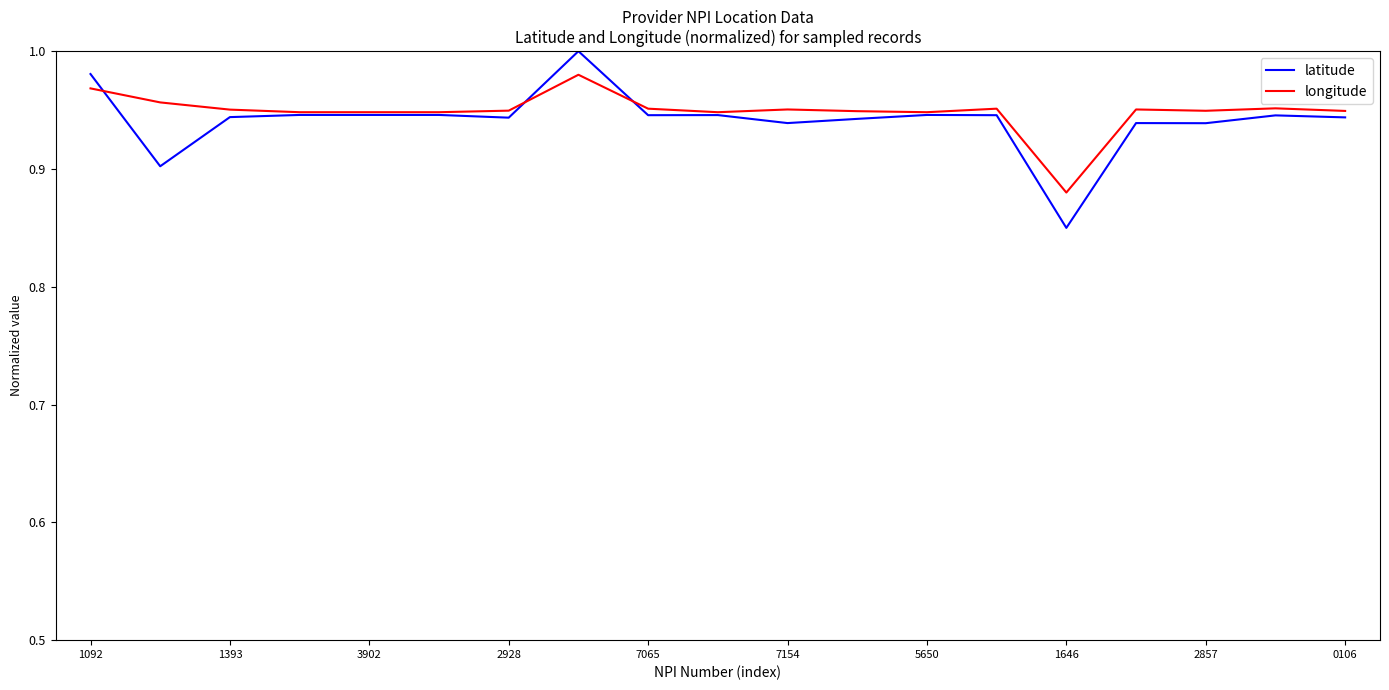

Rank the series by their average value, from highest to lowest.

longitude, latitude